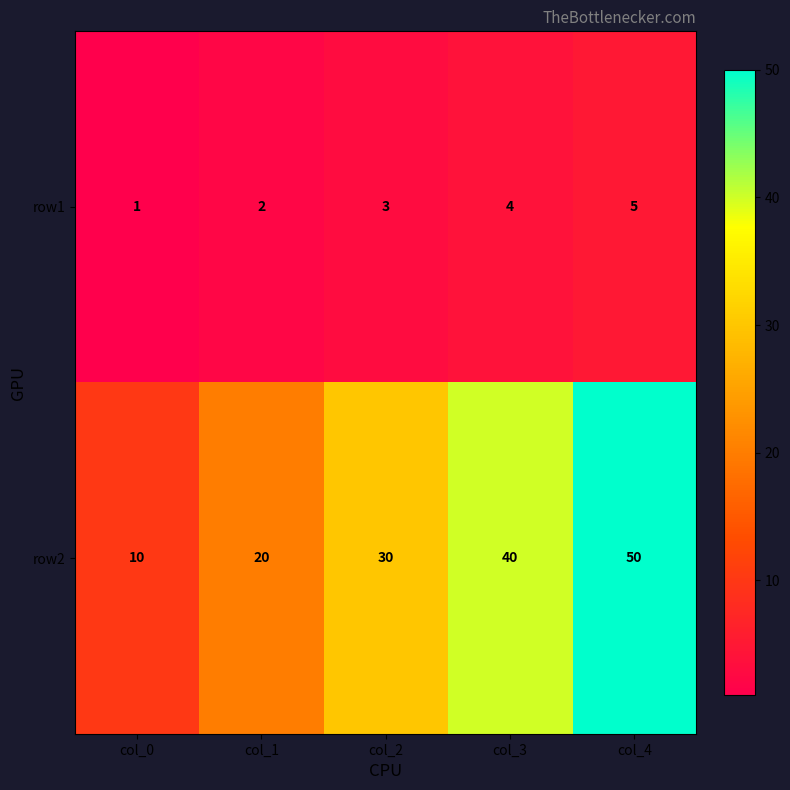

At which label is row2 closest to 30?

col_2